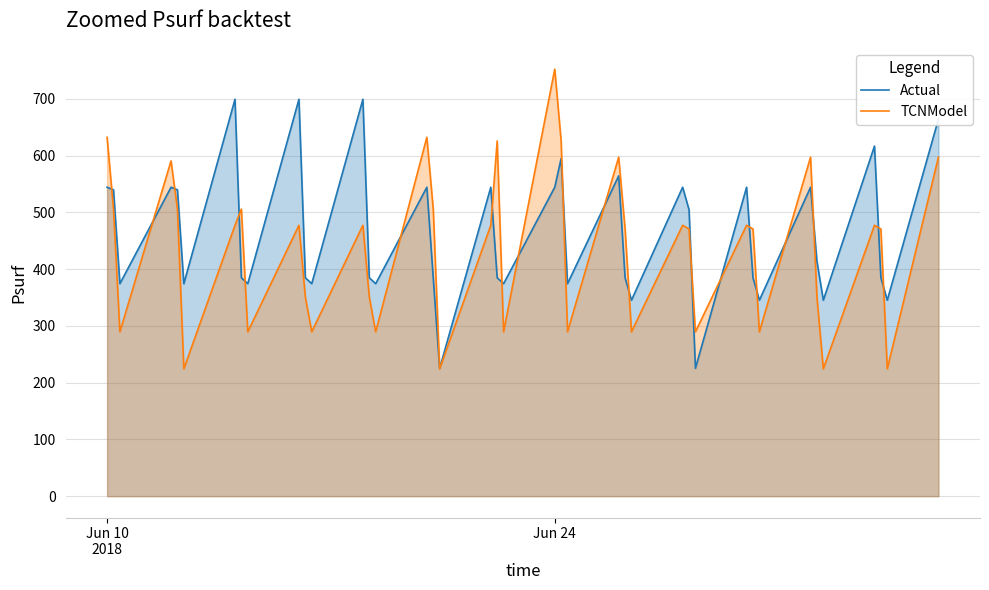

Reading right to left, list all the values displayed in this chart.

Actual: 664.3	345.2	384.7	616.8	345.2	413.8	544.3	345.2	384.7	544.3	225.2	504.7	544.3	345.2	384.7	564.4	374.4	594.9	544.3	374.4	384.7	544.3	225.2	384.7	544.3	374.4	384.7	699.3	374.4	384.7	699.3	374.4	384.7	699.3	374.4	539.7	544.3	374.4	539.7	544.3
TCNModel: 597.2	224.3	470.8	477.2	224.3	350.8	597.2	289.5	470.8	477.2	289.5	470.8	477.2	289.5	470.8	597.2	289.5	625.8	752.2	289.5	625.8	477.2	224.3	505.8	632.2	289.5	350.8	477.2	289.5	350.8	477.2	289.5	505.8	477.2	224.3	505.8	590.7	289.5	505.8	632.2